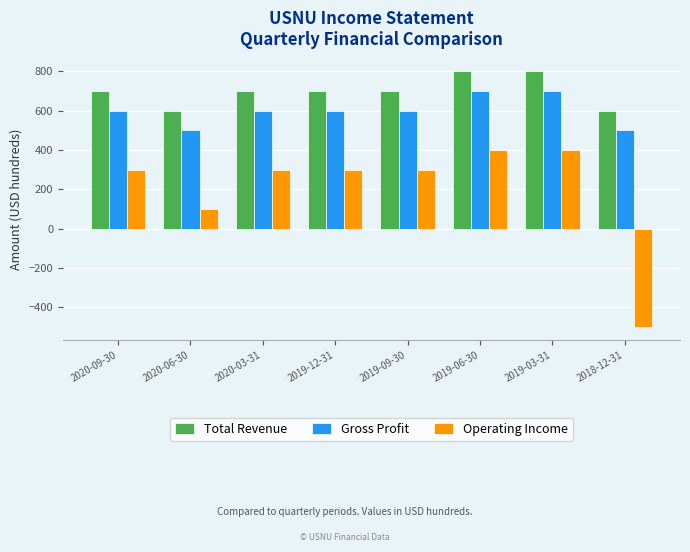

What is the label of the 3rd bar from the right?

2019-06-30